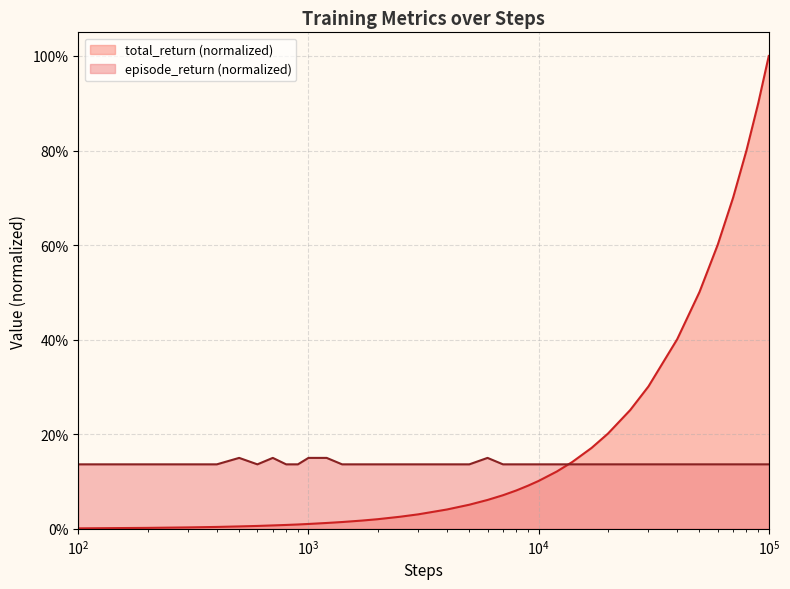

Does the chart display data point markers on the line(s)?

No